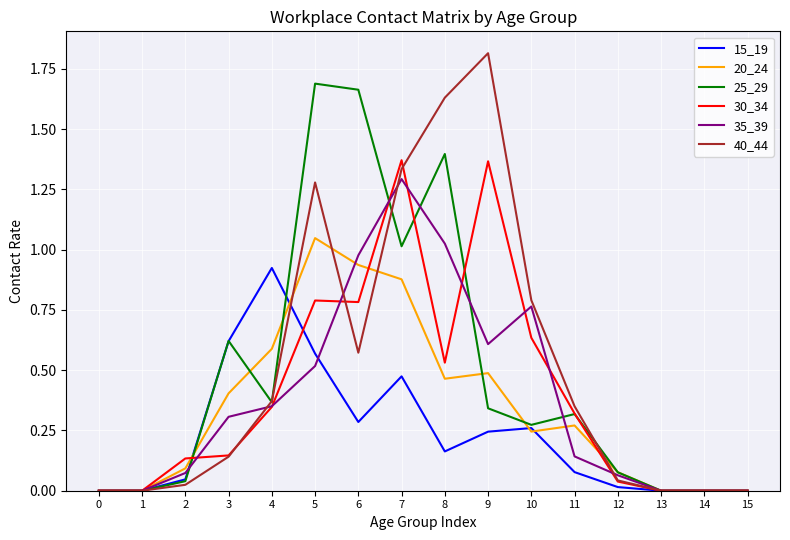

Which series changed the most between 0 and 12?

20_24